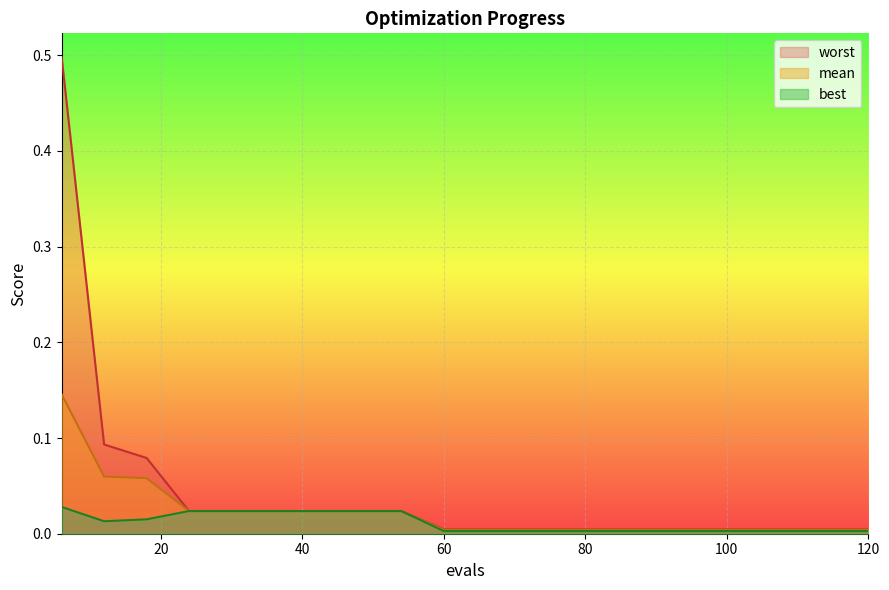

True or false: best and worst cross at least once.

False